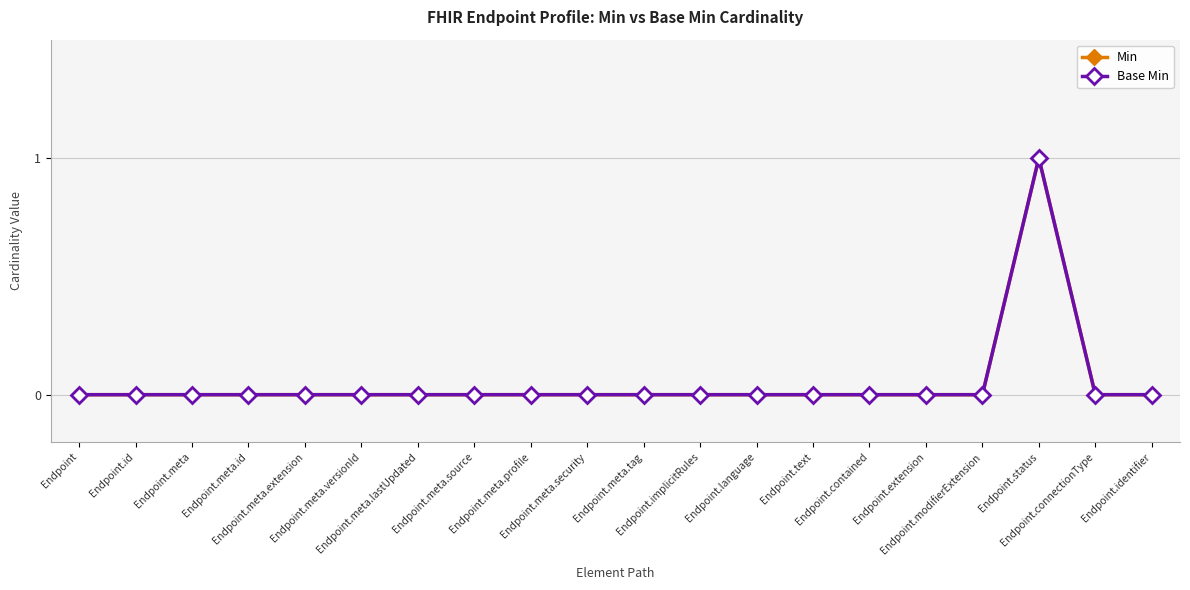

What position from the left is Endpoint.id?

2